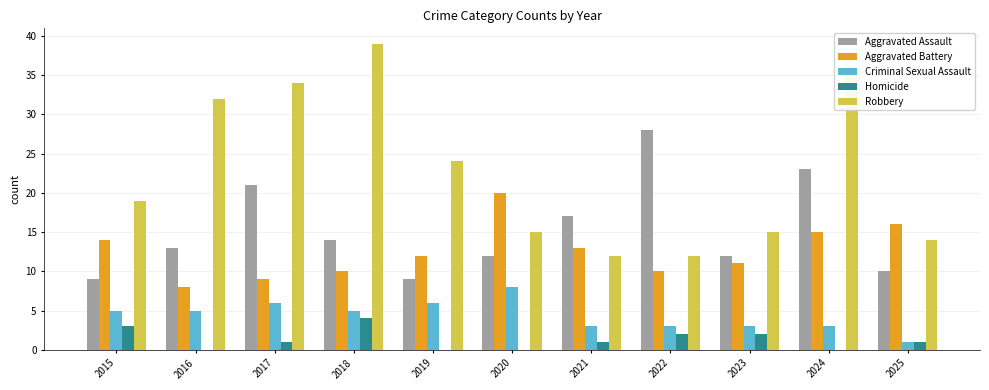

How many groups of bars are there?

11